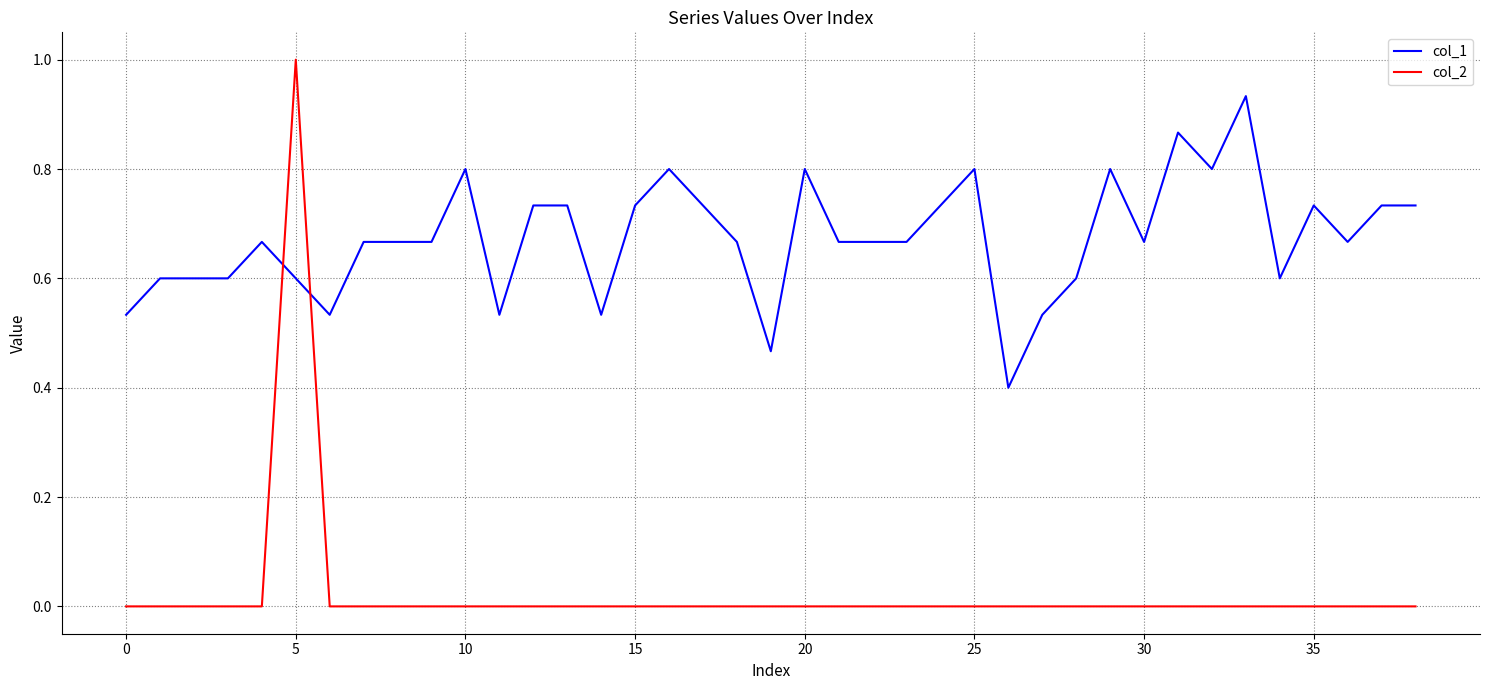

Rank the series by their maximum value, from highest to lowest.

col_2, col_1